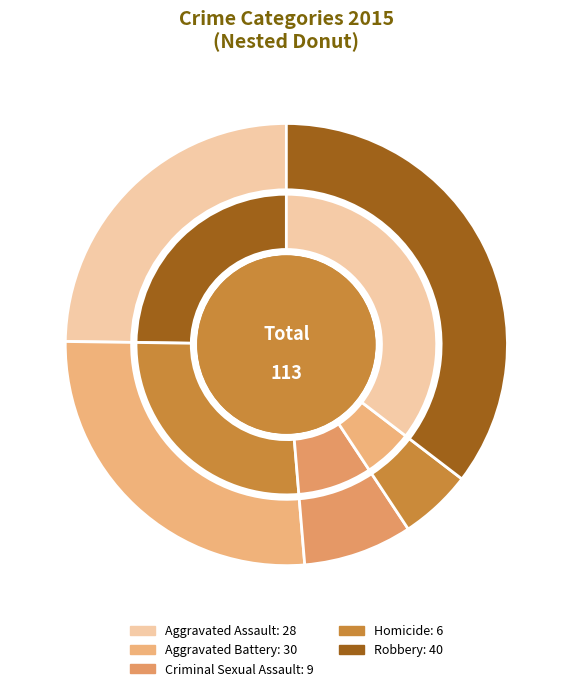

Is there a majority slice in this chart?

No